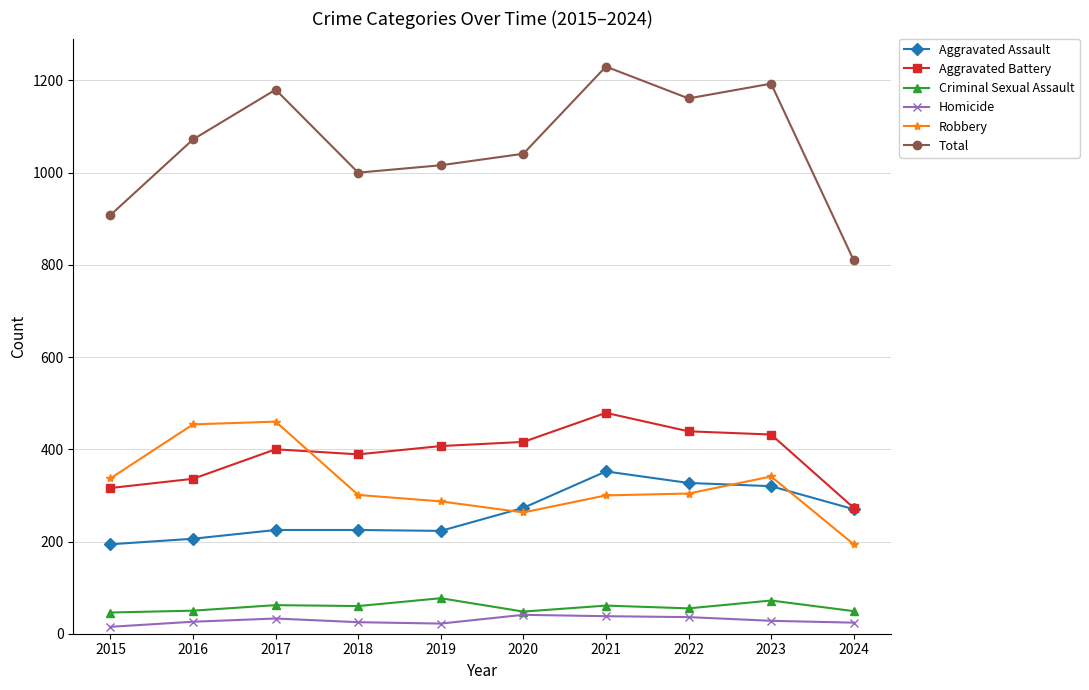

True or false: Total has more than 2 points higher than both neighbors.

True